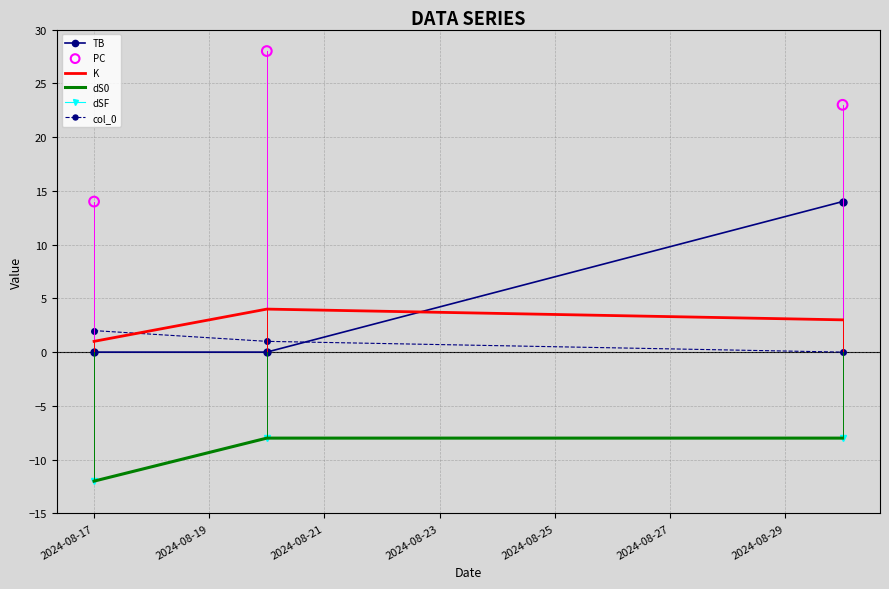

Which series has the largest total across all categories?

PC